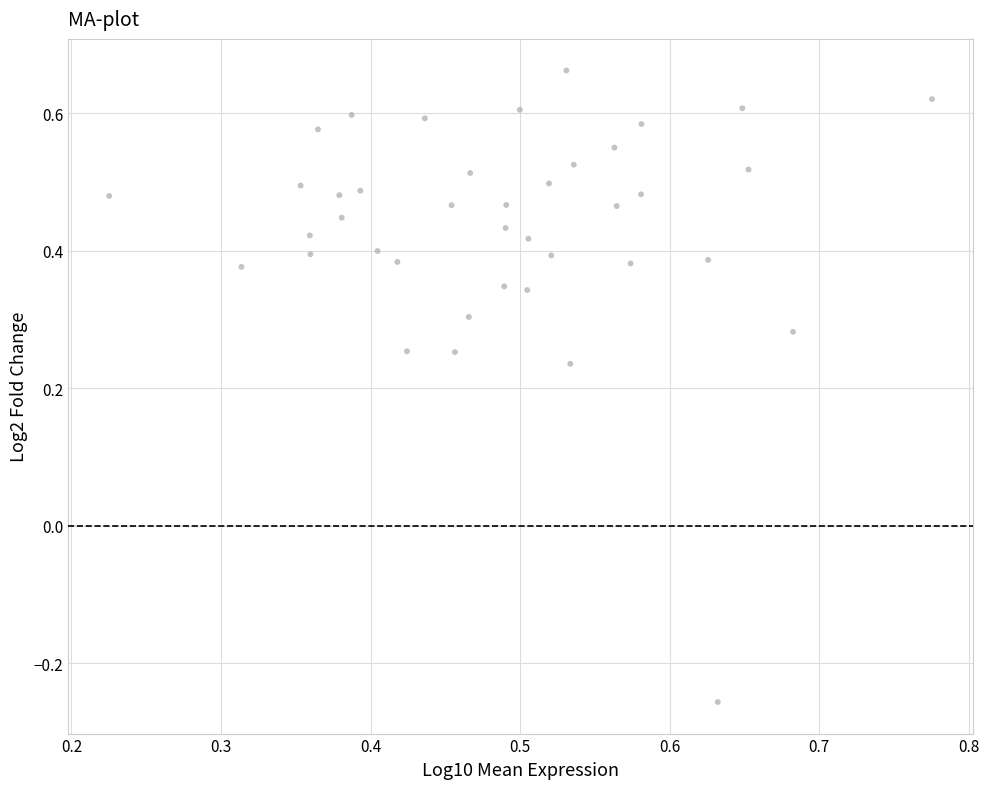

What is the range of Y values (max minus min)?

0.9